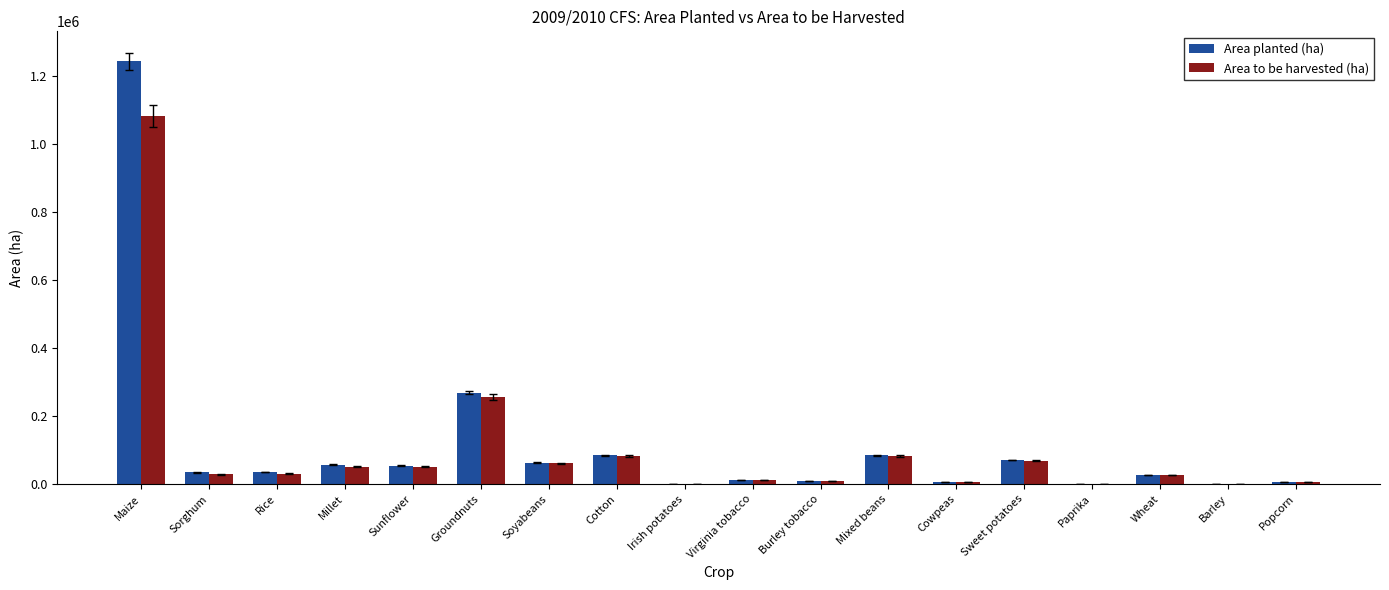

The value of Area to be harvested (ha) at Sweet potatoes is 68992.6. True or false?

True